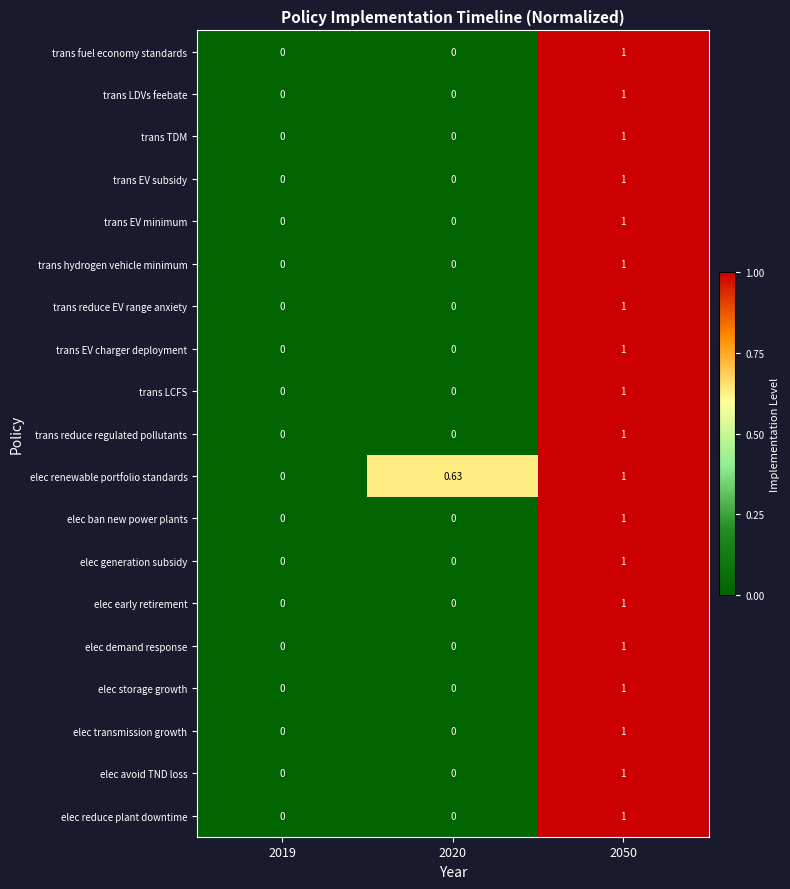

How many data points does each series have?

3